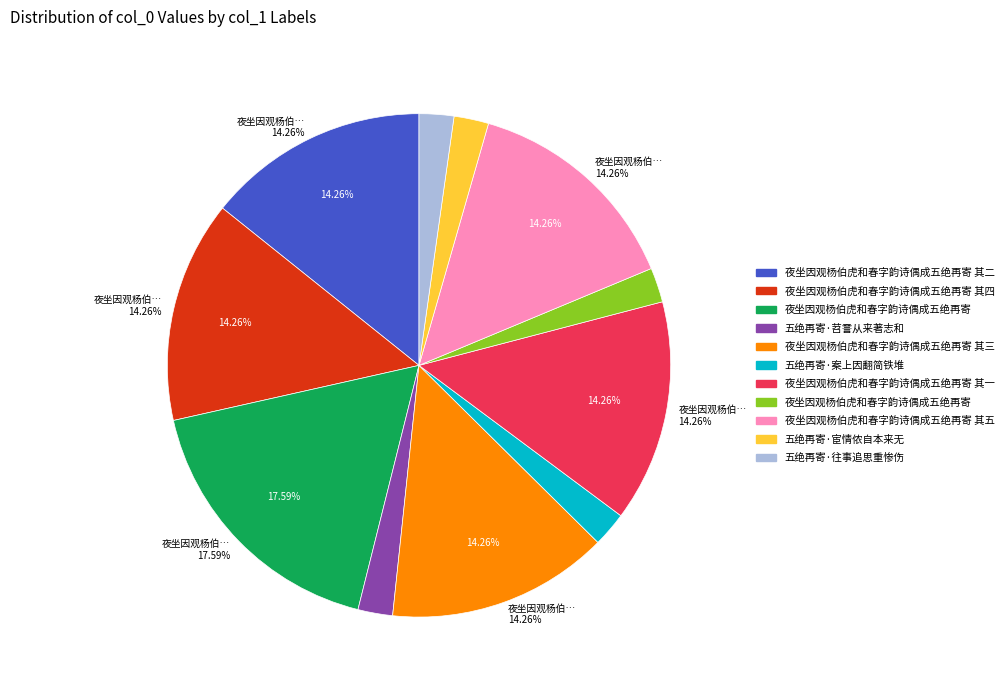

What is the smallest slice in the pie chart?

夜坐因观杨伯虎和春字韵诗偶成五绝再寄